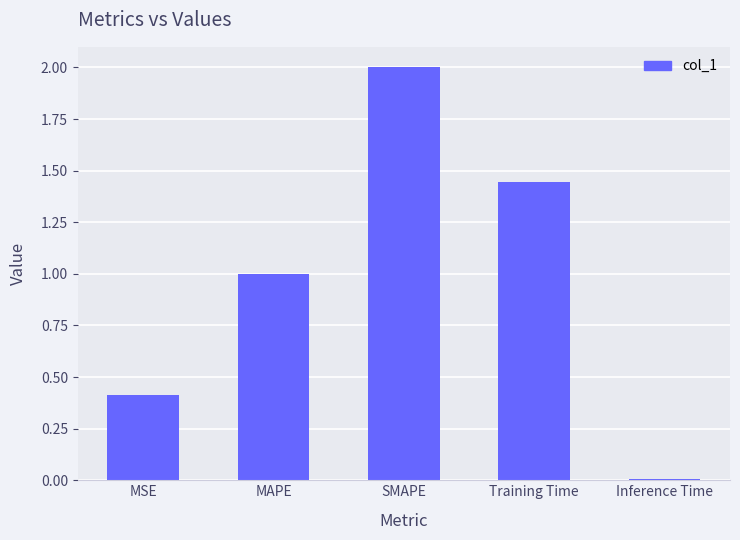

Are the bars grouped side by side (vs. stacked)?

No